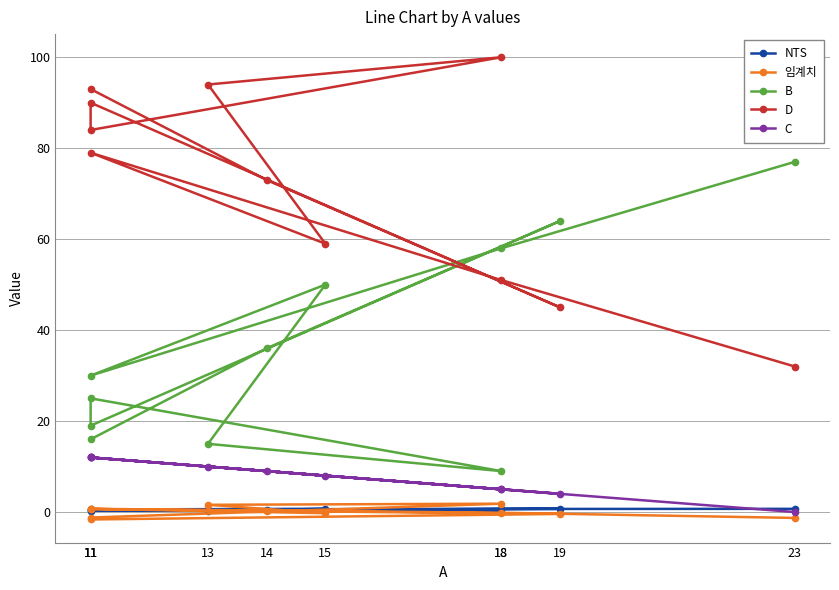

How many interior local peaks does the NTS series have?

3